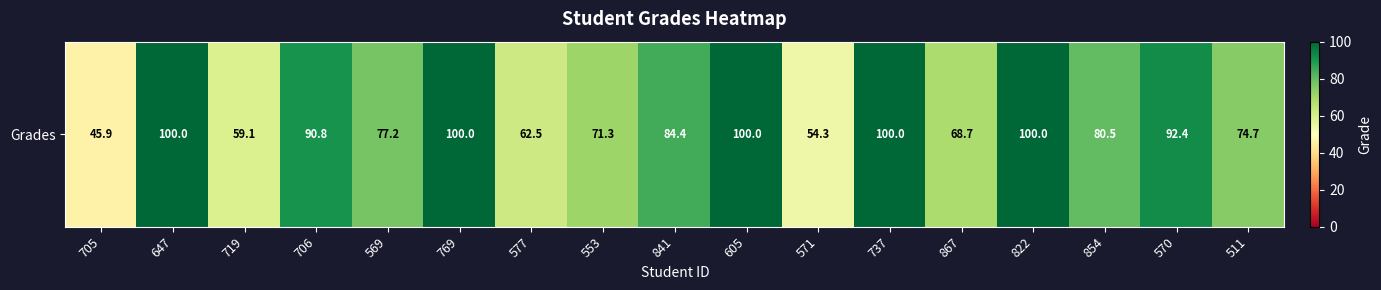

What is the difference between the values at 569 and 706?

13.6